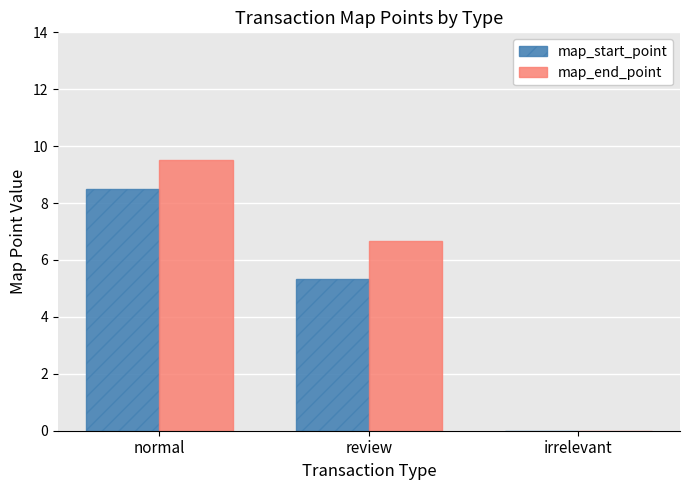

Is it true that map_start_point equals 5.3 at review?

True